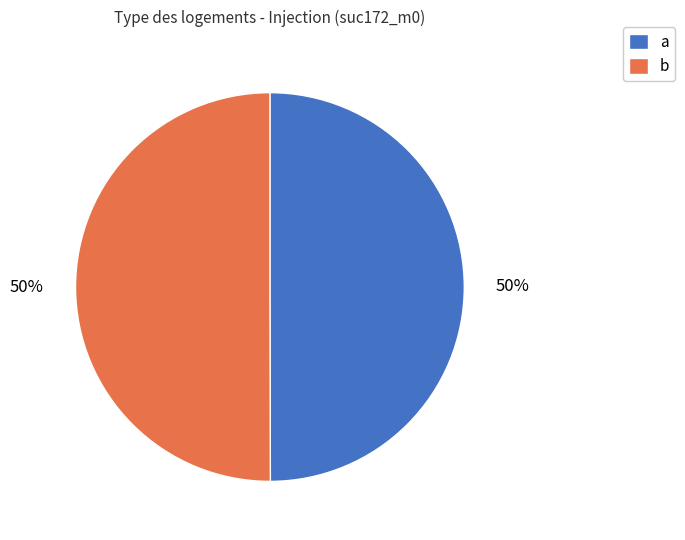

What is the ratio of the value at a to the value at b?

1.0